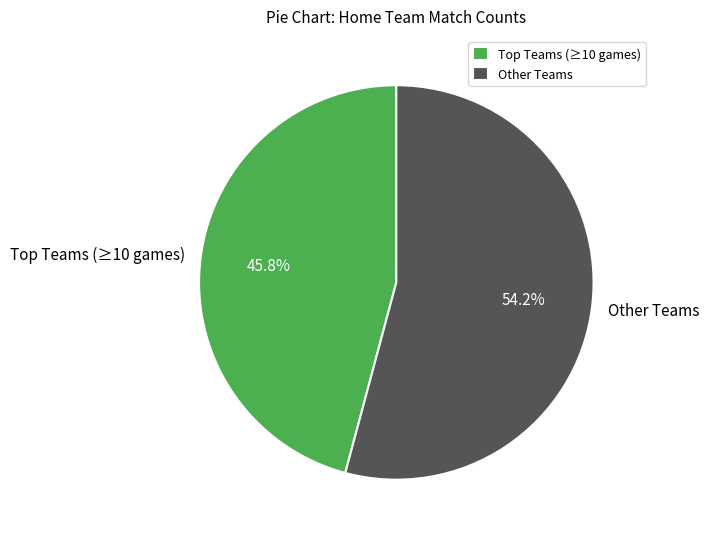

How many slices are in this pie chart?

2